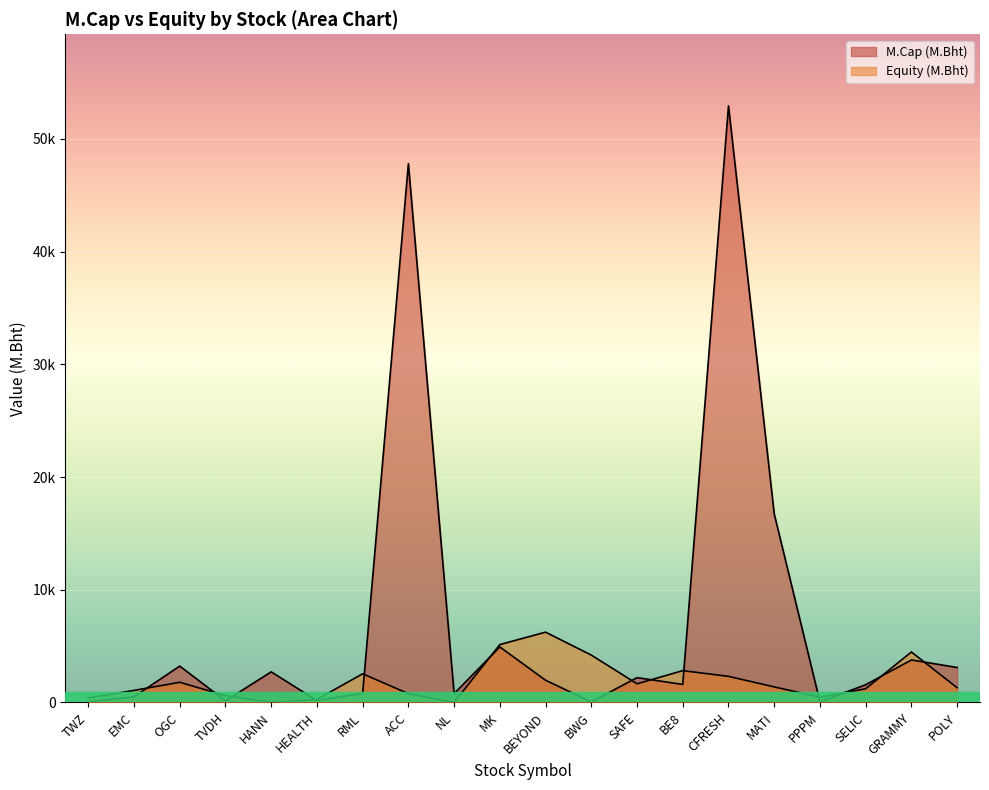

True or false: M.Cap (M.Bht) has a value of 75769.3 at ACC.

False